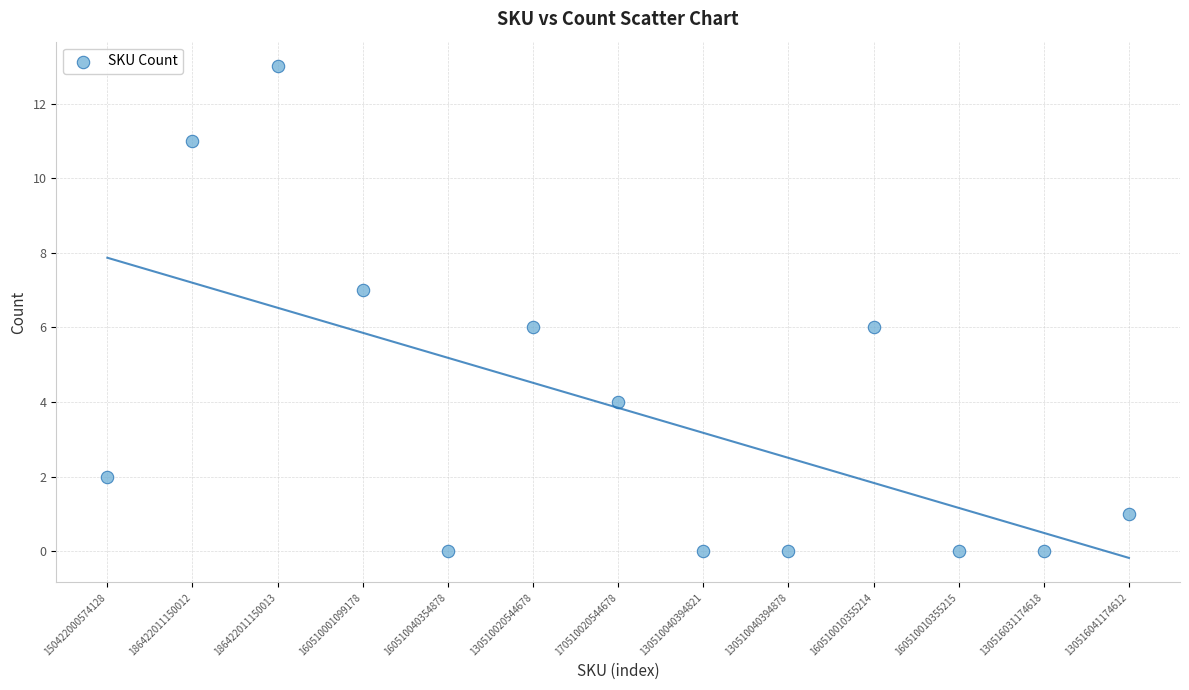

What is the range of Y values (max minus min)?

13